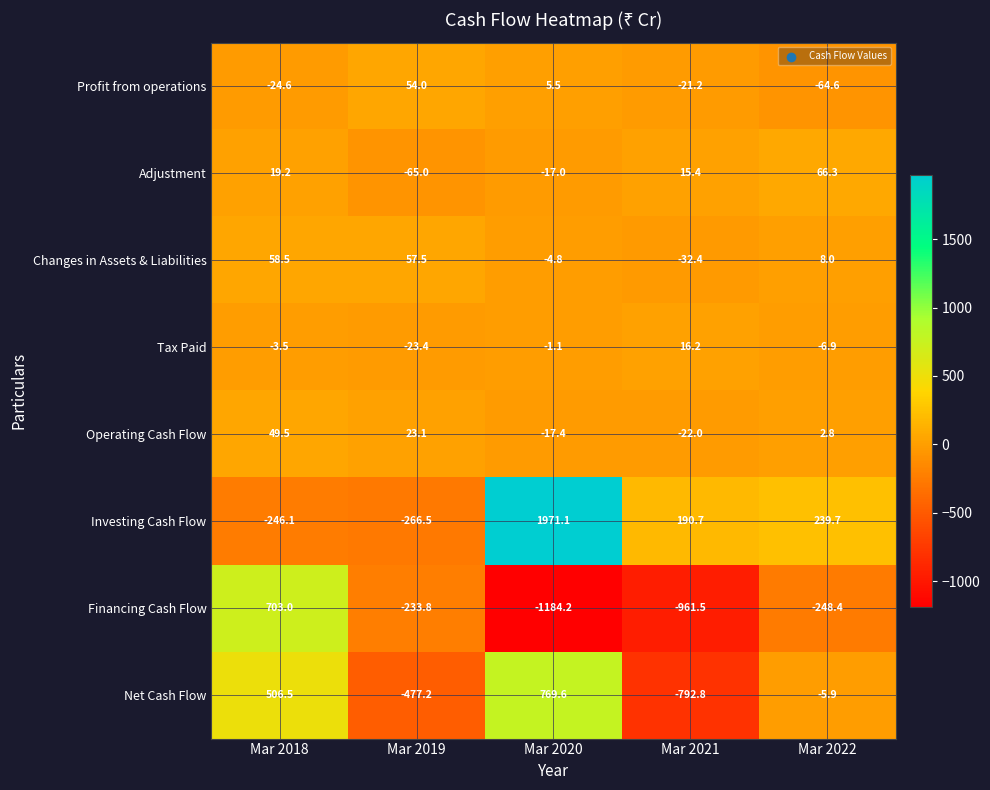

Which series changed the most between Mar 2019 and Mar 2022?

Investing Cash Flow